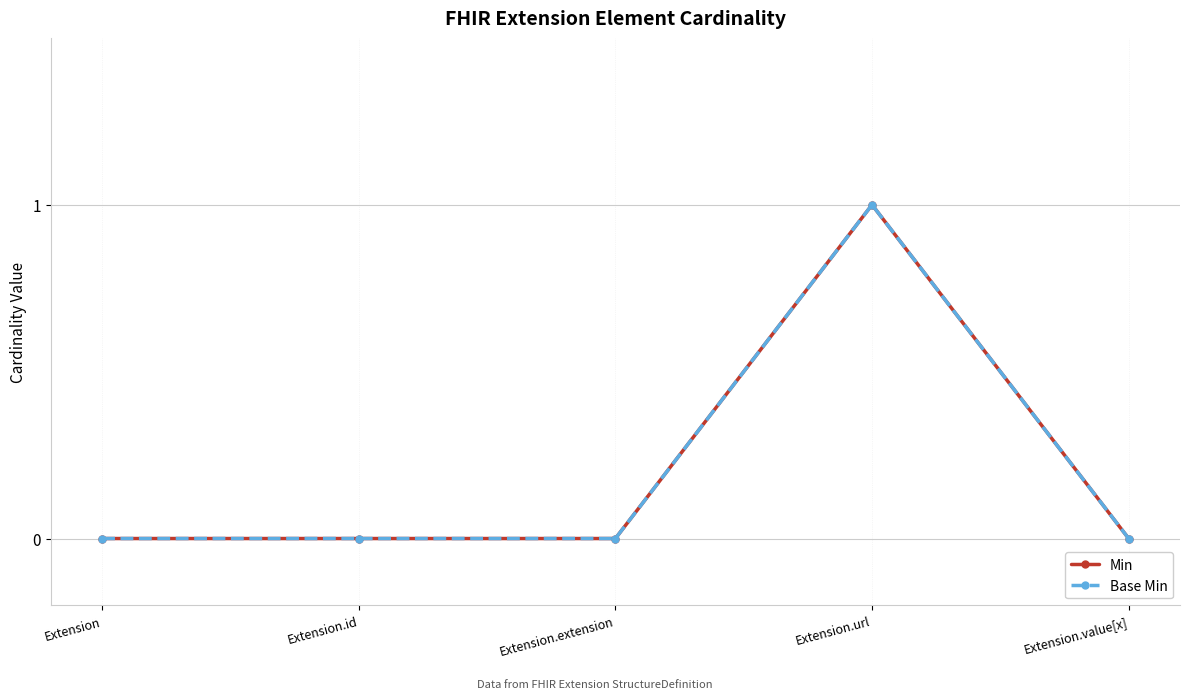

Does the chart have visible grid lines?

Yes